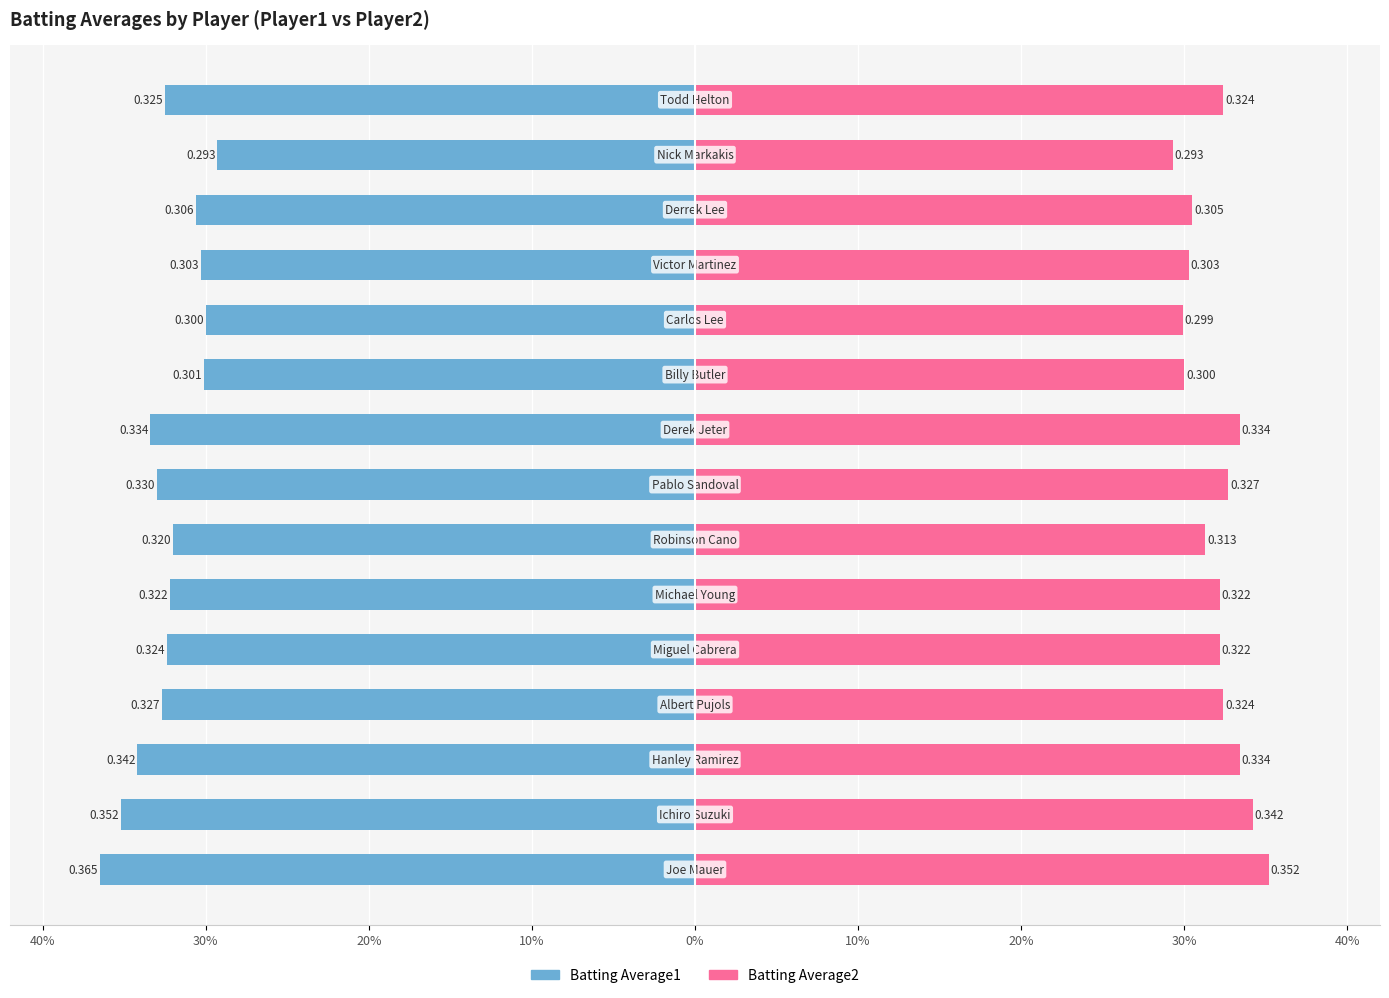

What are all the series names shown in the legend?

Batting Average1, Batting Average2